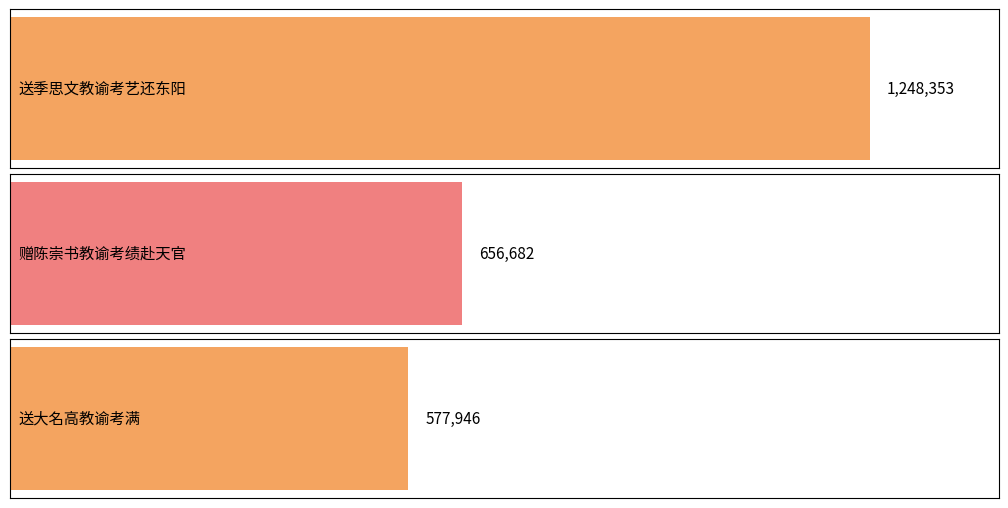

Which label corresponds to the smallest value in the chart?

送大名高教谕考满